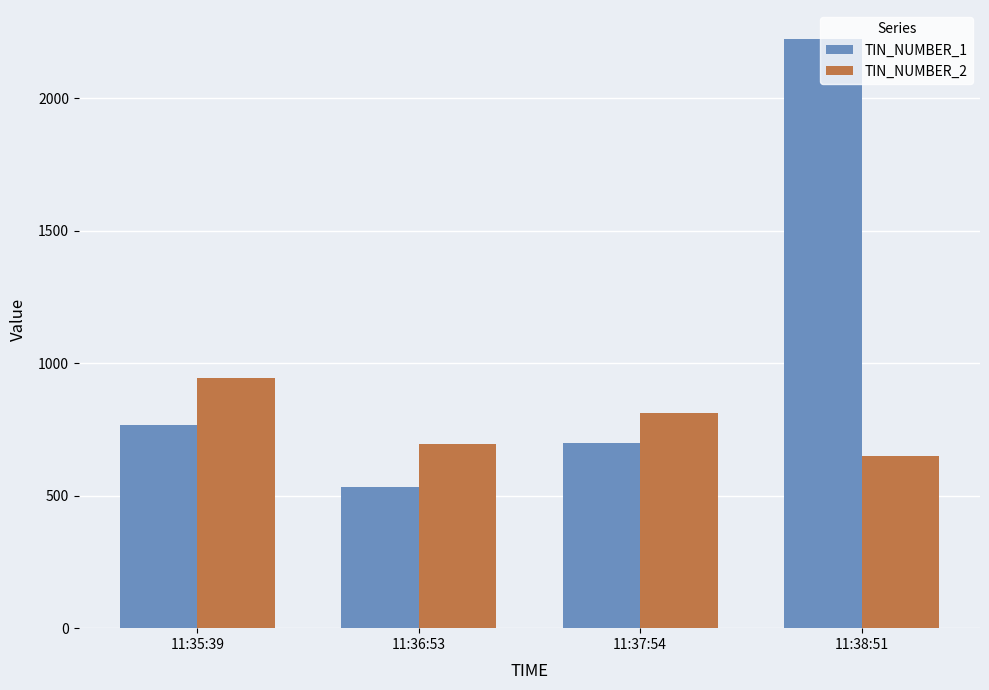

Rank the series by their maximum value, from highest to lowest.

TIN_NUMBER_1, TIN_NUMBER_2